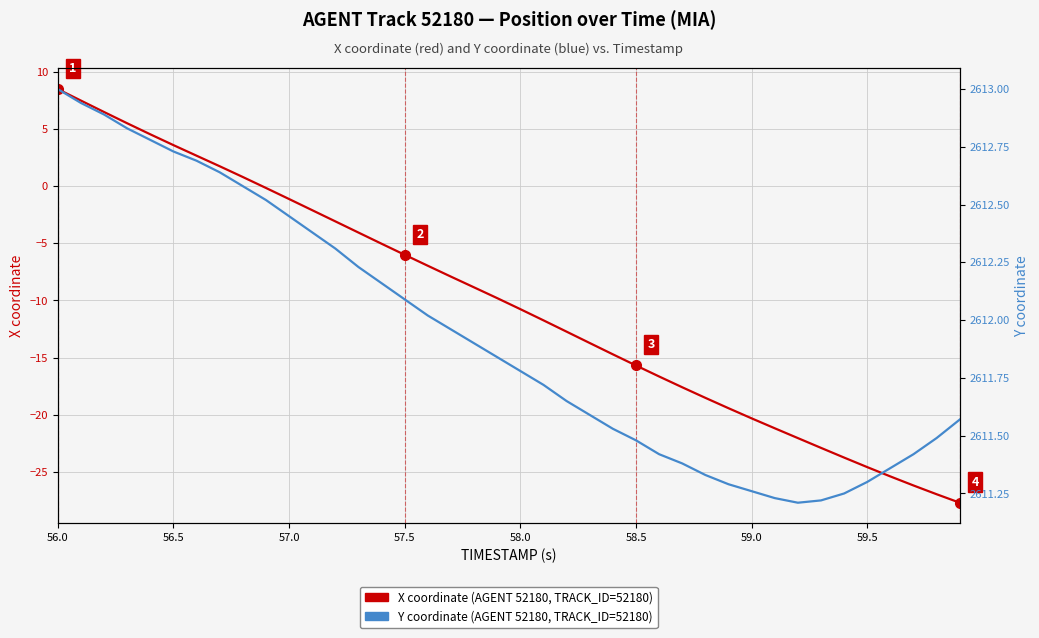

At which category is the sum across all series the highest?

56.0